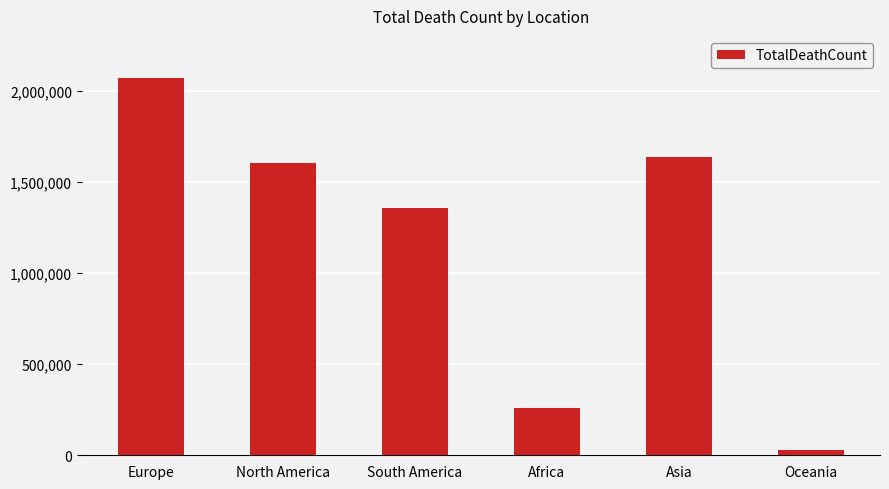

Is it true that the value at North America is 1604922?

True